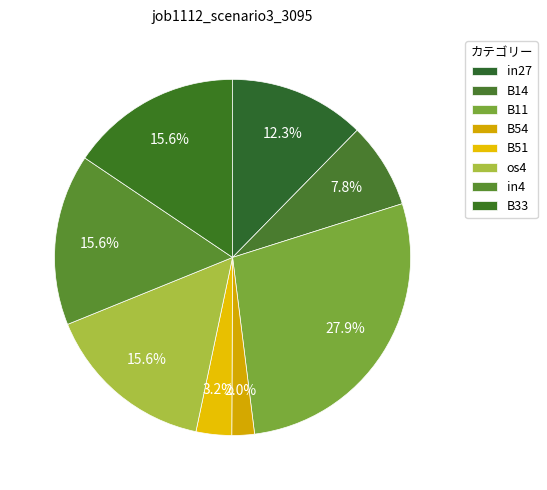

What is the total percentage of B54 and B33?

17.6%